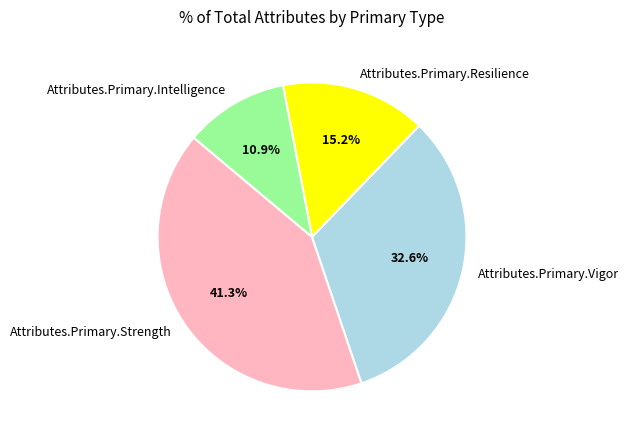

What percentage is the Attributes.Primary.Intelligence slice, to the nearest percent?

11%